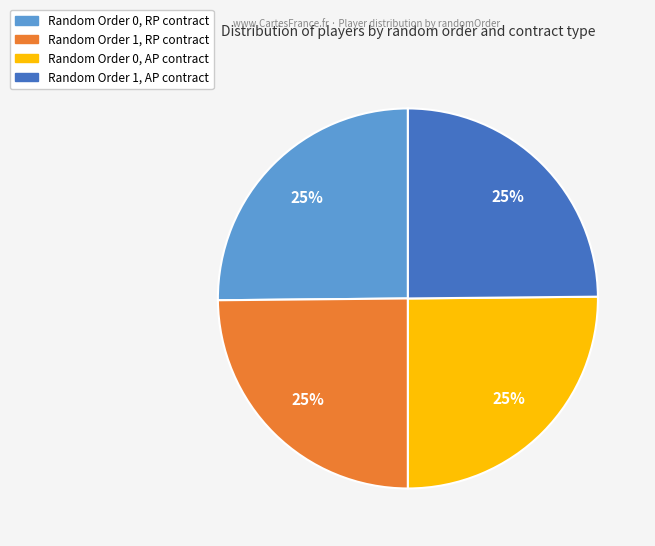

Does any single category account for the majority?

No